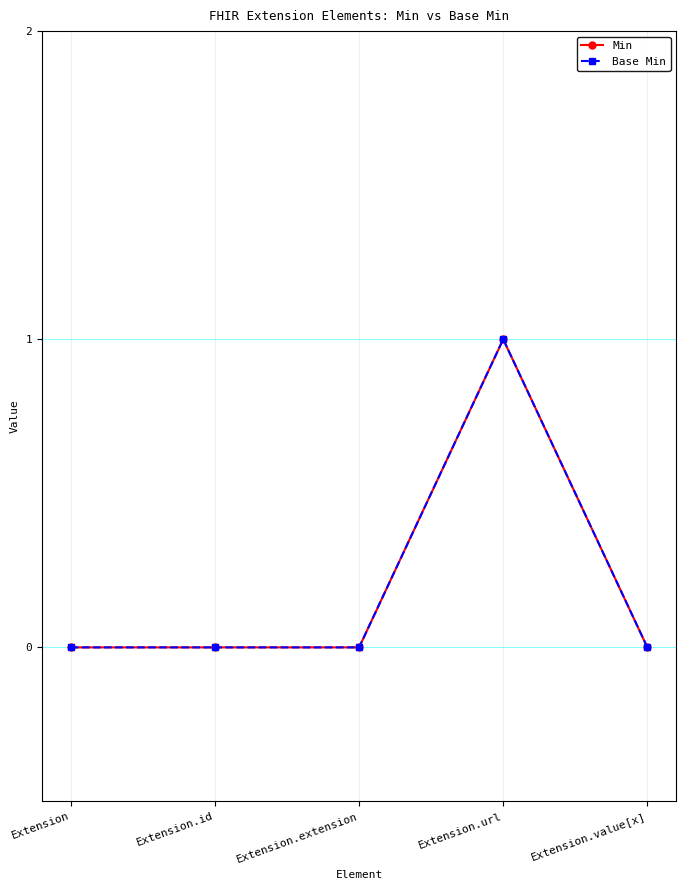

Rank the categories by Min value from lowest to highest.

Extension, Extension.id, Extension.extension, Extension.value[x], Extension.url